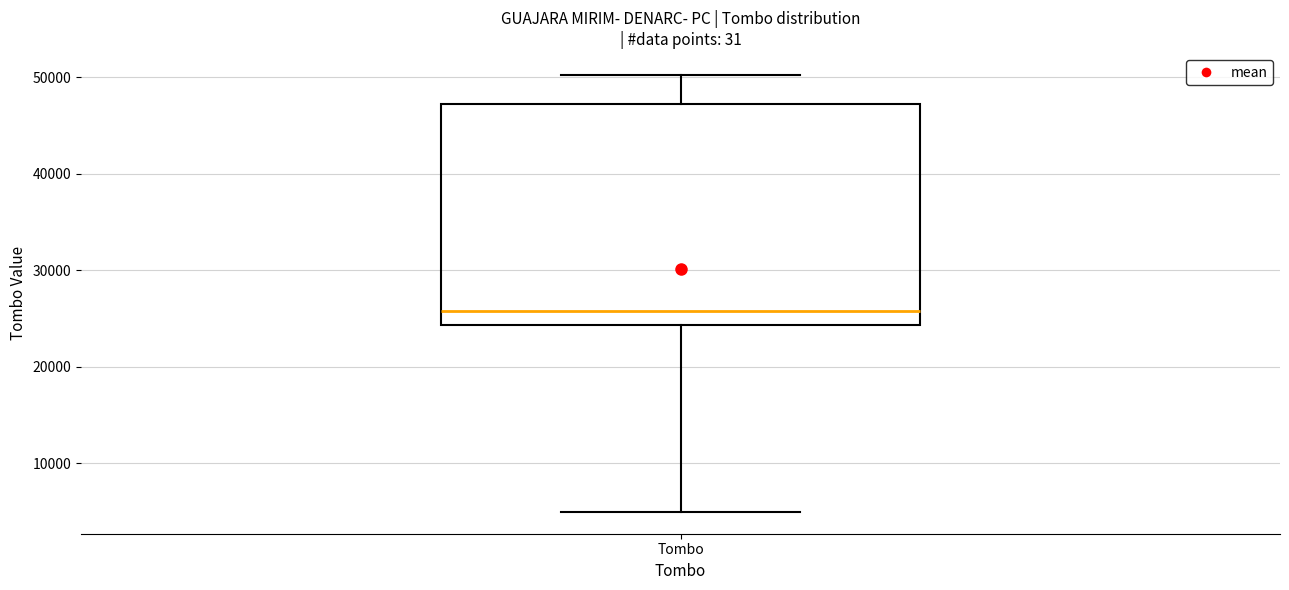

Read this box plot against the y-axis: the position of the median line, the range covered by the box, and the ends of both whiskers. The values are not printed on the chart, so give them approximately, as read against the axis.

median 26000, box 24000 to 47000, whiskers 5000 to 50000